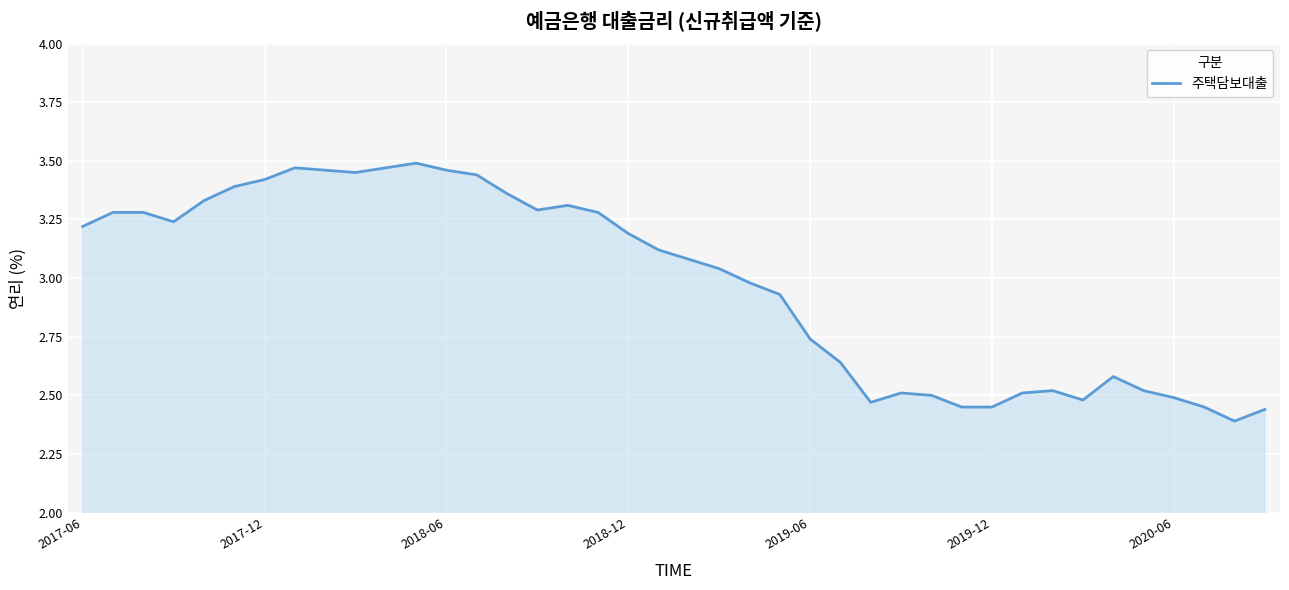

What is the difference between the maximum and minimum values?

1.1